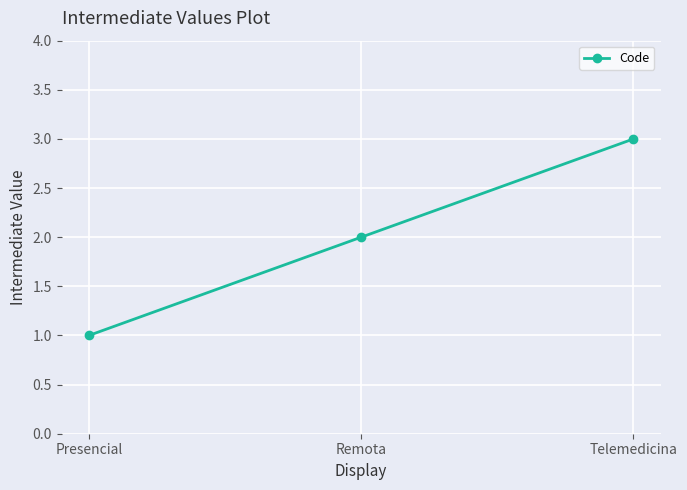

What is the maximum value shown in the chart?

3